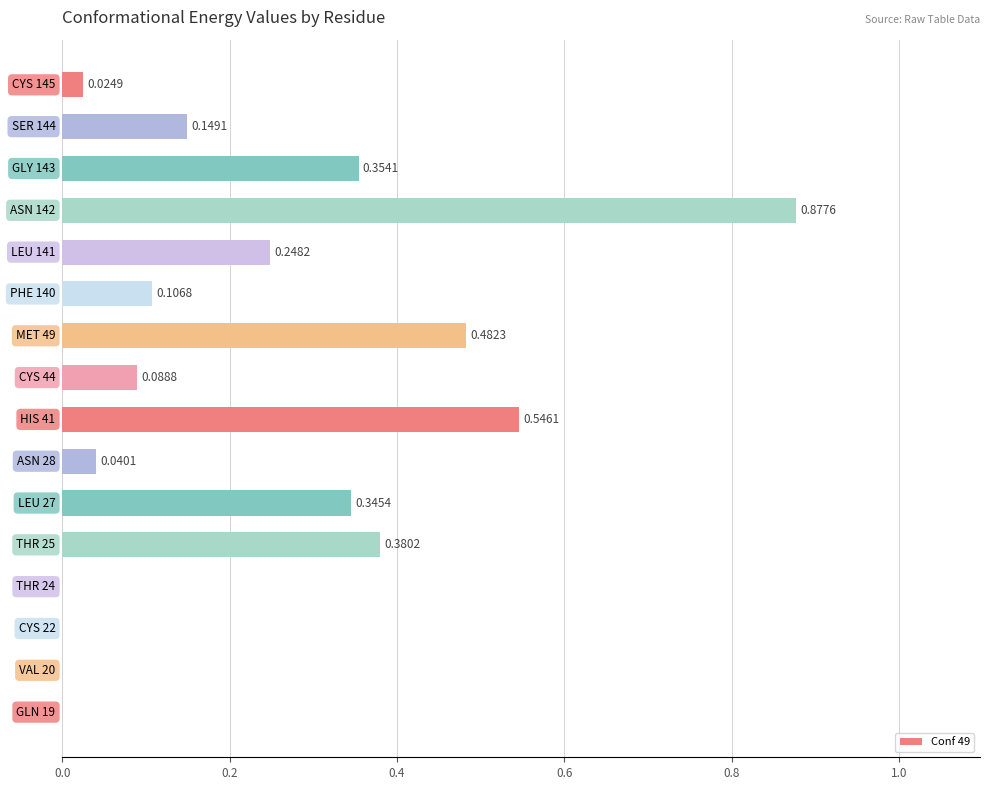

What is the sum of all values?

3.6